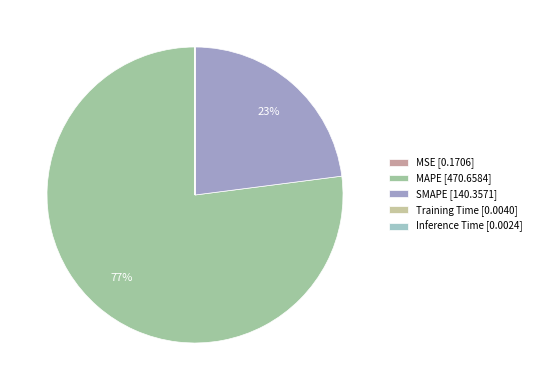

Count the number of slices in the pie.

5